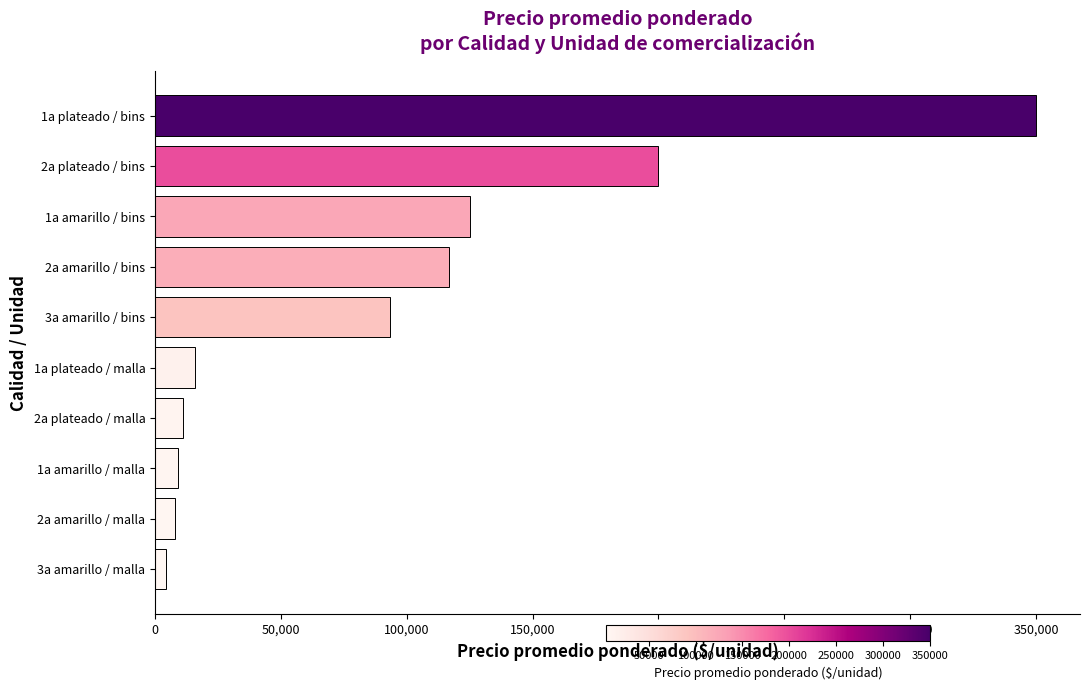

What is the greatest value displayed?

350000